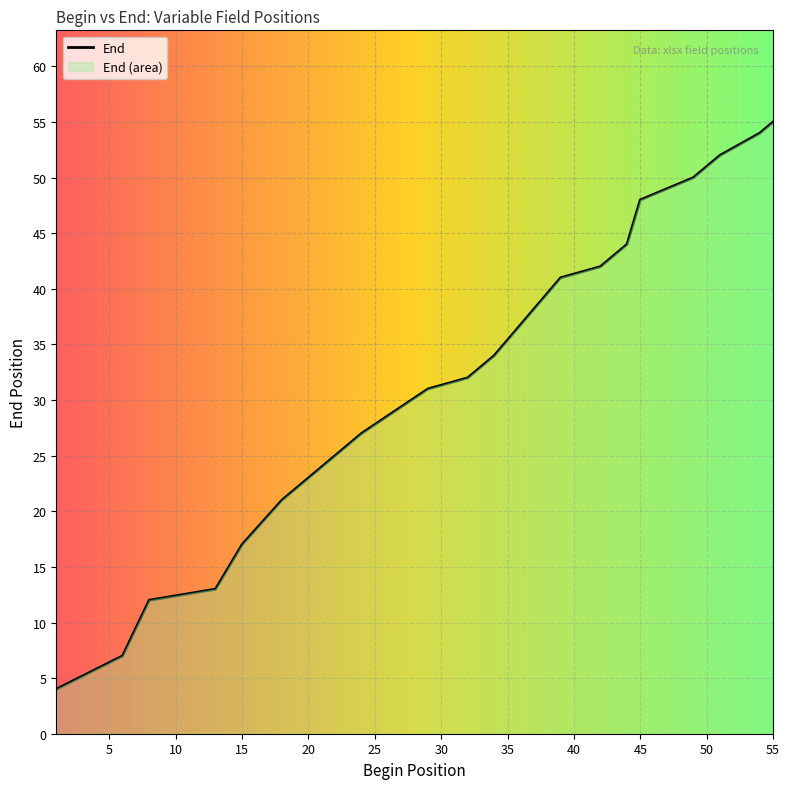

The value at 54 is 54. True or false?

True